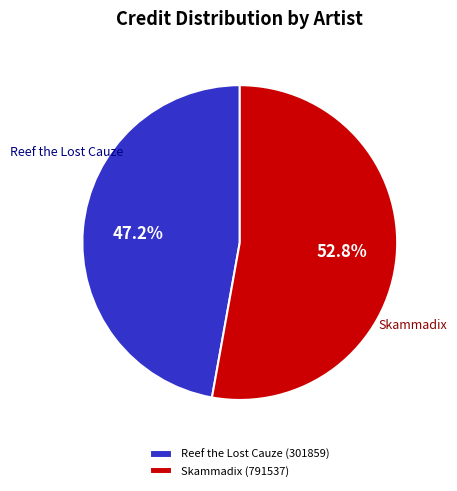

How many segments does this pie chart have?

2